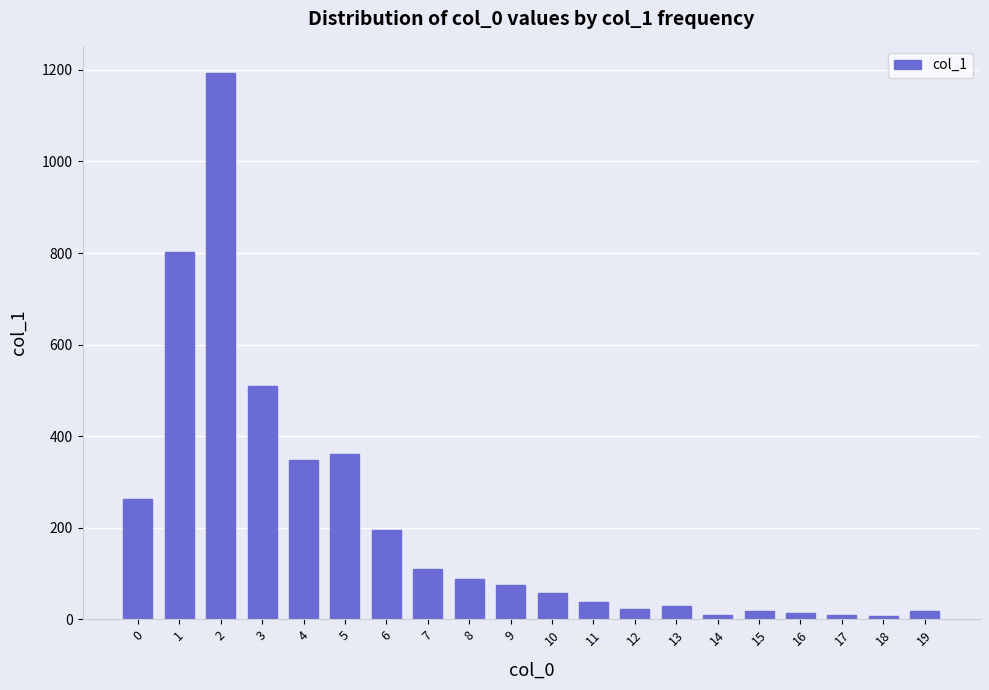

What is the sum of all values?

4168